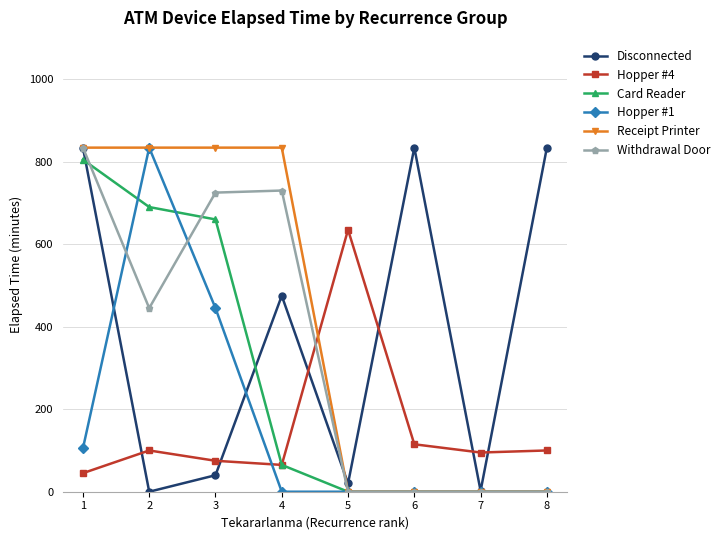

Where is the first local minimum for Withdrawal Door?

2